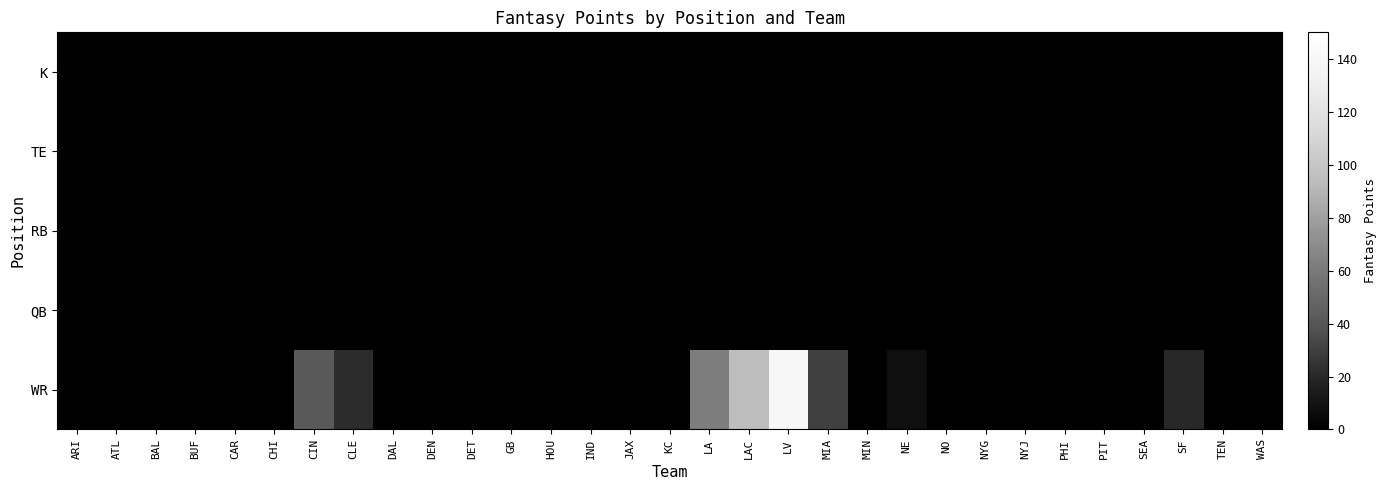

Reading right to left, list all the values displayed in this chart.

WR: WAS=0	TEN=0	SF=20	SEA=0	PIT=0	PHI=0	NYJ=0	NYG=0	NO=0	NE=8	MIN=0	MIA=30	LV=141	LAC=94	LA=62	KC=0	JAX=0	IND=0	HOU=0	GB=0	DET=0	DEN=0	DAL=0	CLE=22	CIN=42	CHI=0	CAR=0	BUF=0	BAL=0	ATL=0	ARI=0
QB: WAS=0	TEN=0	SF=0	SEA=0	PIT=0	PHI=0	NYJ=0	NYG=0	NO=0	NE=0	MIN=0	MIA=0	LV=0	LAC=0	LA=0	KC=0	JAX=0	IND=0	HOU=0	GB=0	DET=0	DEN=0	DAL=0	CLE=0	CIN=0	CHI=0	CAR=0	BUF=0	BAL=0	ATL=0	ARI=0
RB: WAS=0	TEN=0	SF=0	SEA=0	PIT=0	PHI=0	NYJ=0	NYG=0	NO=0	NE=0	MIN=0	MIA=0	LV=0	LAC=0	LA=0	KC=0	JAX=0	IND=0	HOU=0	GB=0	DET=0	DEN=0	DAL=0	CLE=0	CIN=0	CHI=0	CAR=0	BUF=0	BAL=0	ATL=0	ARI=0
TE: WAS=0	TEN=0	SF=0	SEA=0	PIT=0	PHI=0	NYJ=0	NYG=0	NO=0	NE=0	MIN=0	MIA=0	LV=0	LAC=0	LA=0	KC=0	JAX=0	IND=0	HOU=0	GB=0	DET=0	DEN=0	DAL=0	CLE=0	CIN=0	CHI=0	CAR=0	BUF=0	BAL=0	ATL=0	ARI=0
K: WAS=0	TEN=0	SF=0	SEA=0	PIT=0	PHI=0	NYJ=0	NYG=0	NO=0	NE=0	MIN=0	MIA=0	LV=0	LAC=0	LA=0	KC=0	JAX=0	IND=0	HOU=0	GB=0	DET=0	DEN=0	DAL=0	CLE=0	CIN=0	CHI=0	CAR=0	BUF=0	BAL=0	ATL=0	ARI=0